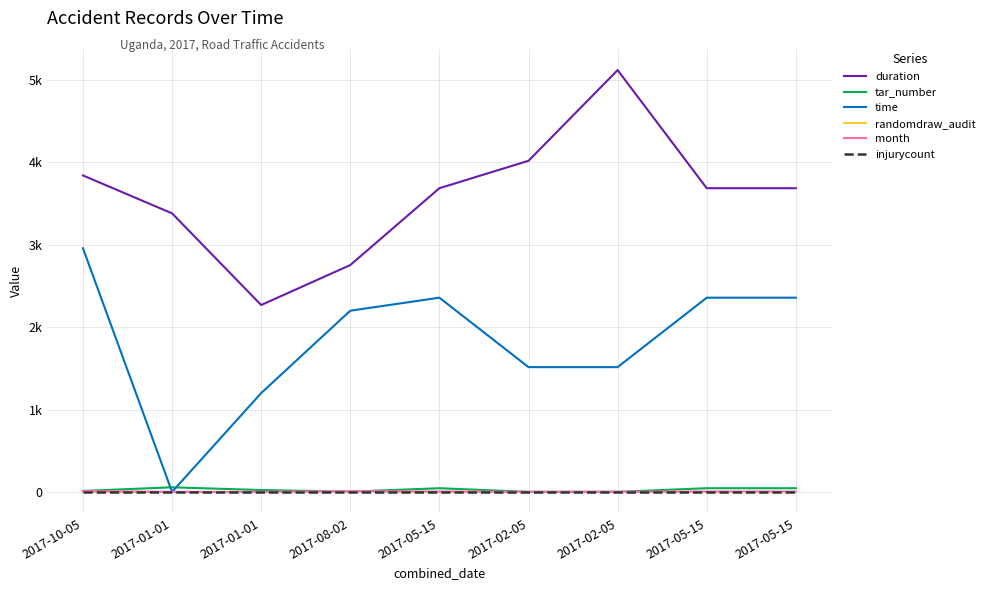

Reading right to left, list all the values displayed in this chart.

duration: 2017-05-15=3687.0	2017-05-15=3687.0	2017-02-05=5121.0	2017-02-05=4020.0	2017-05-15=3687.0	2017-08-02=2754.0	2017-01-01=2269.0	2017-01-01=3382.0	2017-10-05=3842.0
tar_number: 2017-05-15=45.0	2017-05-15=45.0	2017-02-05=1.0	2017-02-05=1.0	2017-05-15=45.0	2017-08-02=3.0	2017-01-01=23.0	2017-01-01=56.0	2017-10-05=12.0
time: 2017-05-15=2358.0	2017-05-15=2358.0	2017-02-05=1515.0	2017-02-05=1515.0	2017-05-15=2358.0	2017-08-02=2200.0	2017-01-01=1200.0	2017-01-01=0.0	2017-10-05=2959.0
randomdraw_audit: 2017-05-15=1.0	2017-05-15=1.0	2017-02-05=0.6	2017-02-05=0.6	2017-05-15=1.0	2017-08-02=0.6	2017-01-01=0.1	2017-01-01=0.0	2017-10-05=0.9
month: 2017-05-15=5.0	2017-05-15=5.0	2017-02-05=2.0	2017-02-05=2.0	2017-05-15=5.0	2017-08-02=8.0	2017-01-01=1.0	2017-01-01=1.0	2017-10-05=10.0
injurycount: 2017-05-15=1.0	2017-05-15=1.0	2017-02-05=1.0	2017-02-05=1.0	2017-05-15=1.0	2017-08-02=1.0	2017-01-01=1.0	2017-01-01=1.0	2017-10-05=1.0